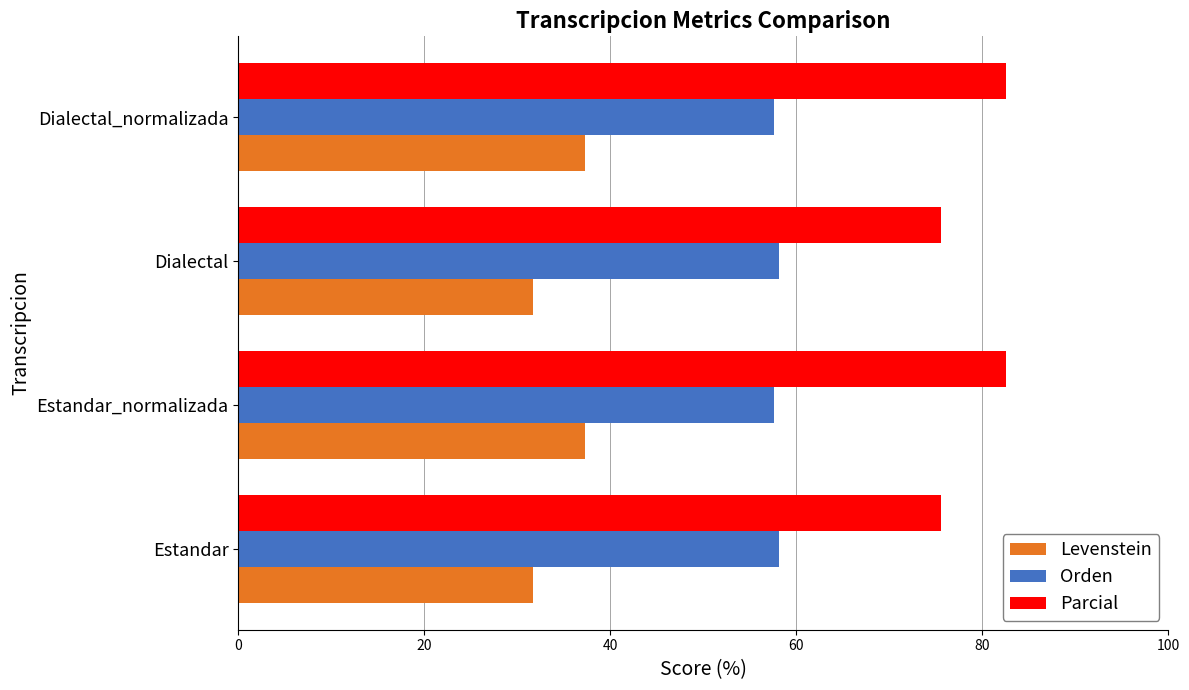

Count the number of categories in the chart.

4